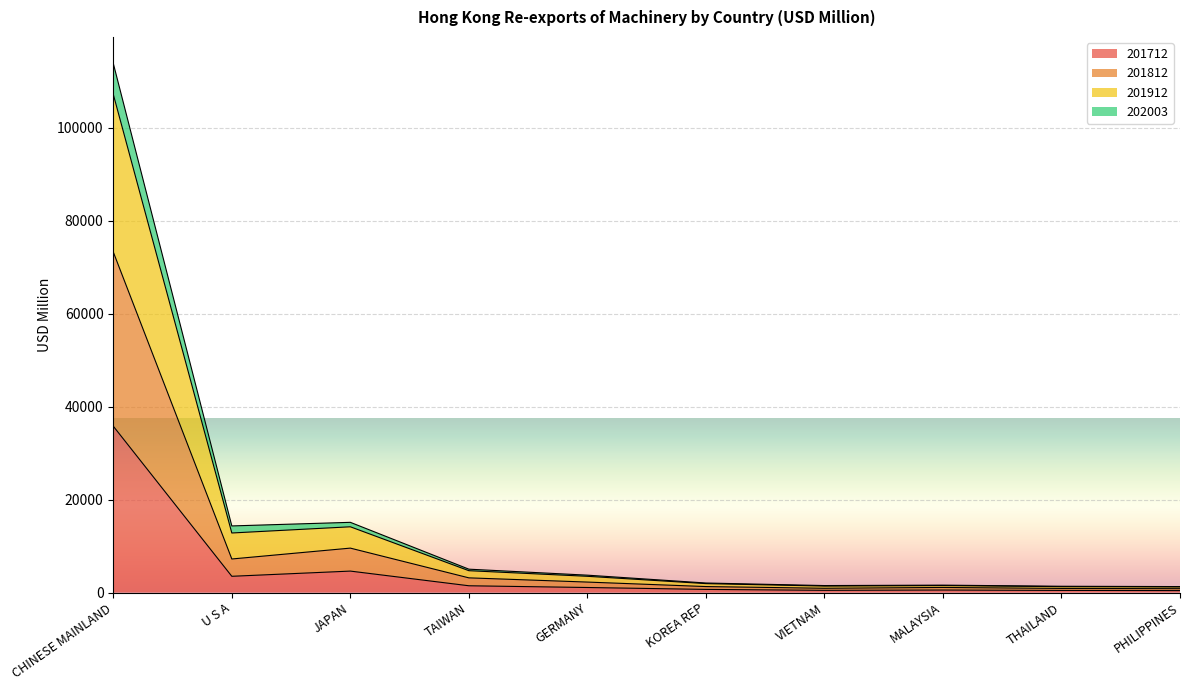

At which label does 201712 reach its peak?

CHINESE MAINLAND